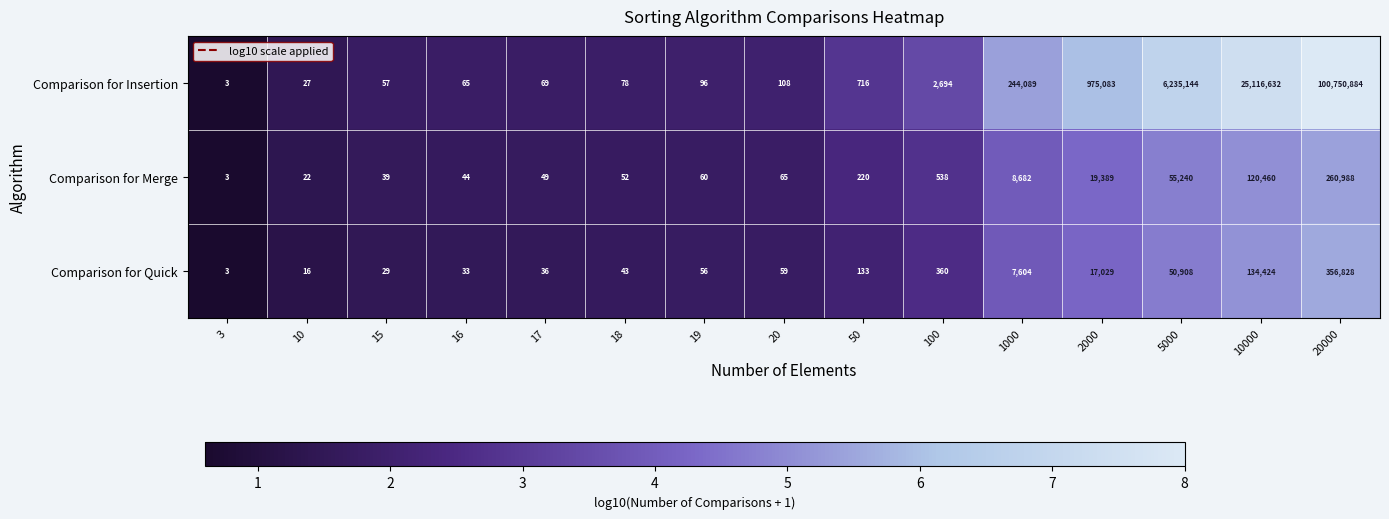

True or false: Comparison for Merge has a value of 18 at 18.

False